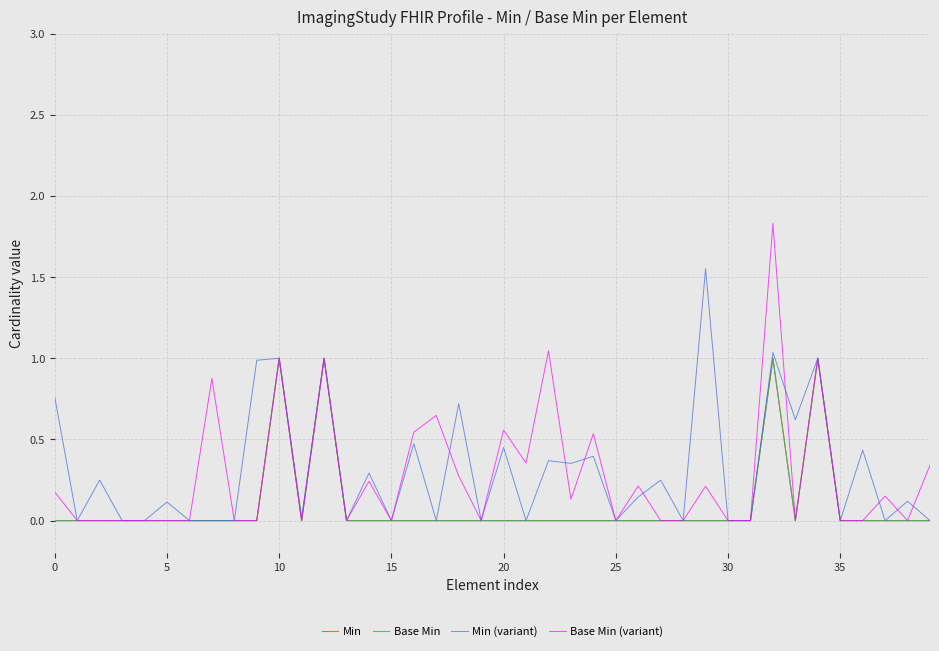

Does the chart display data point markers on the line(s)?

No